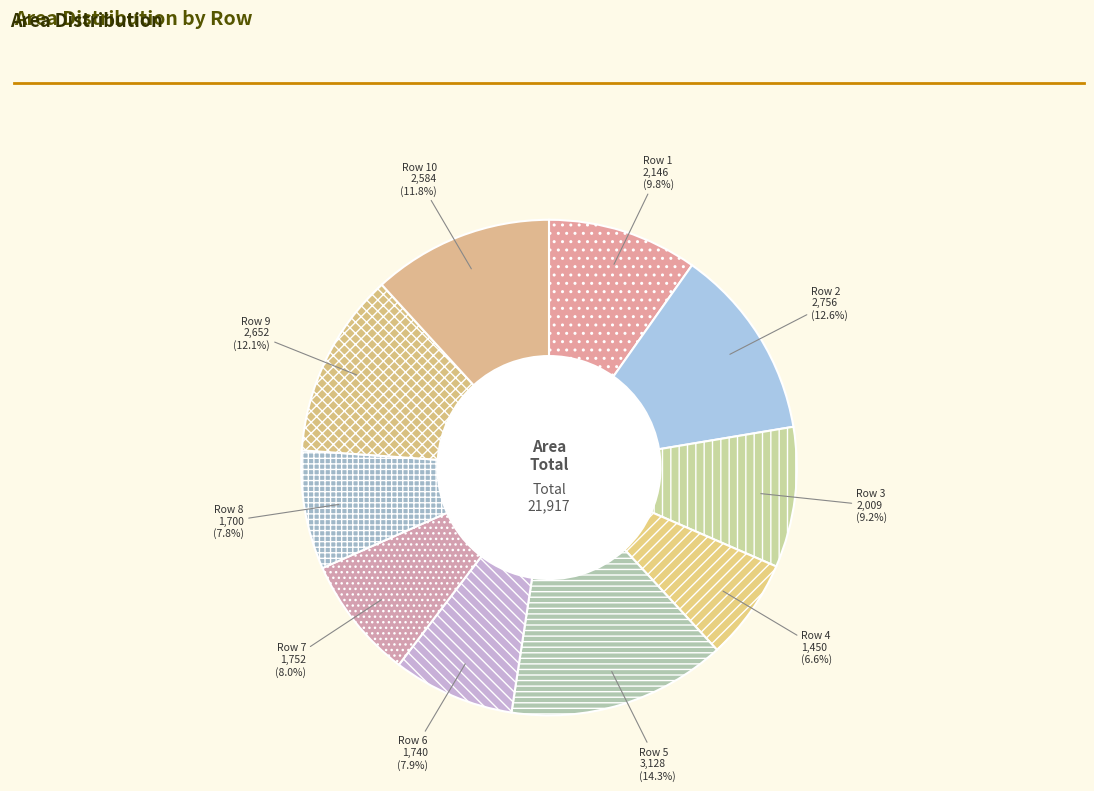

Does Row 8 account for over 50% of the chart?

No